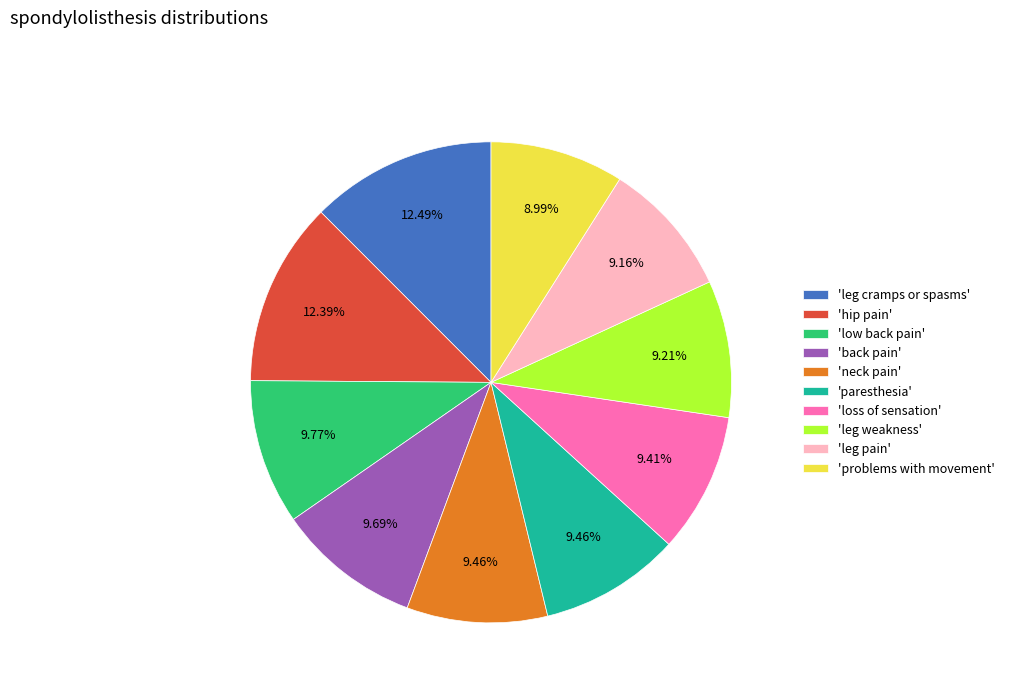

Does any single category account for the majority?

No